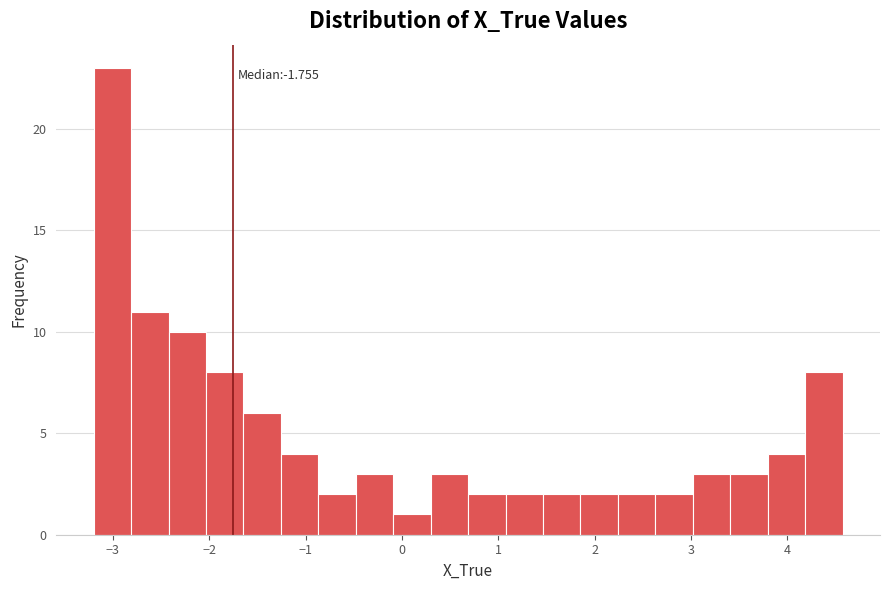

Read against the x-axis, roughly where is the centre of the tallest bar?

-3.0